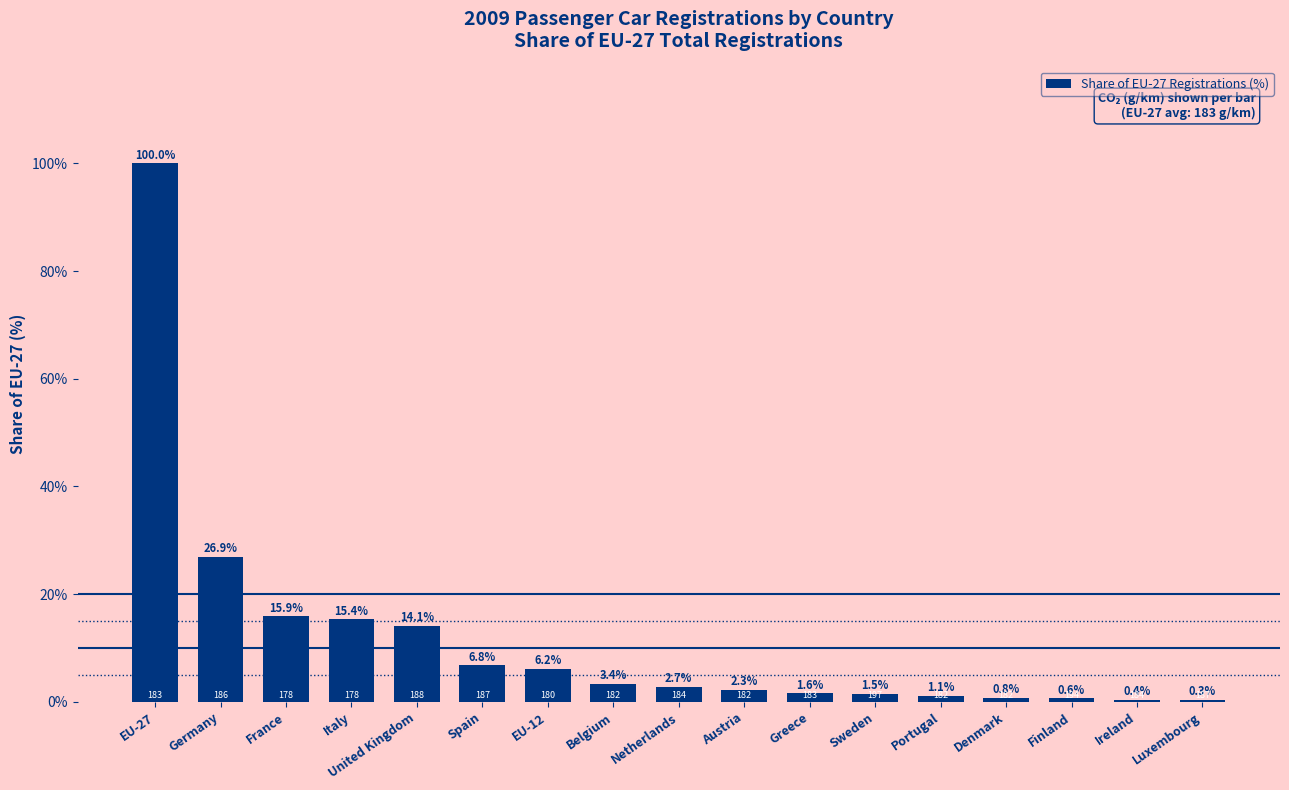

Which has a higher value, Belgium or United Kingdom?

United Kingdom